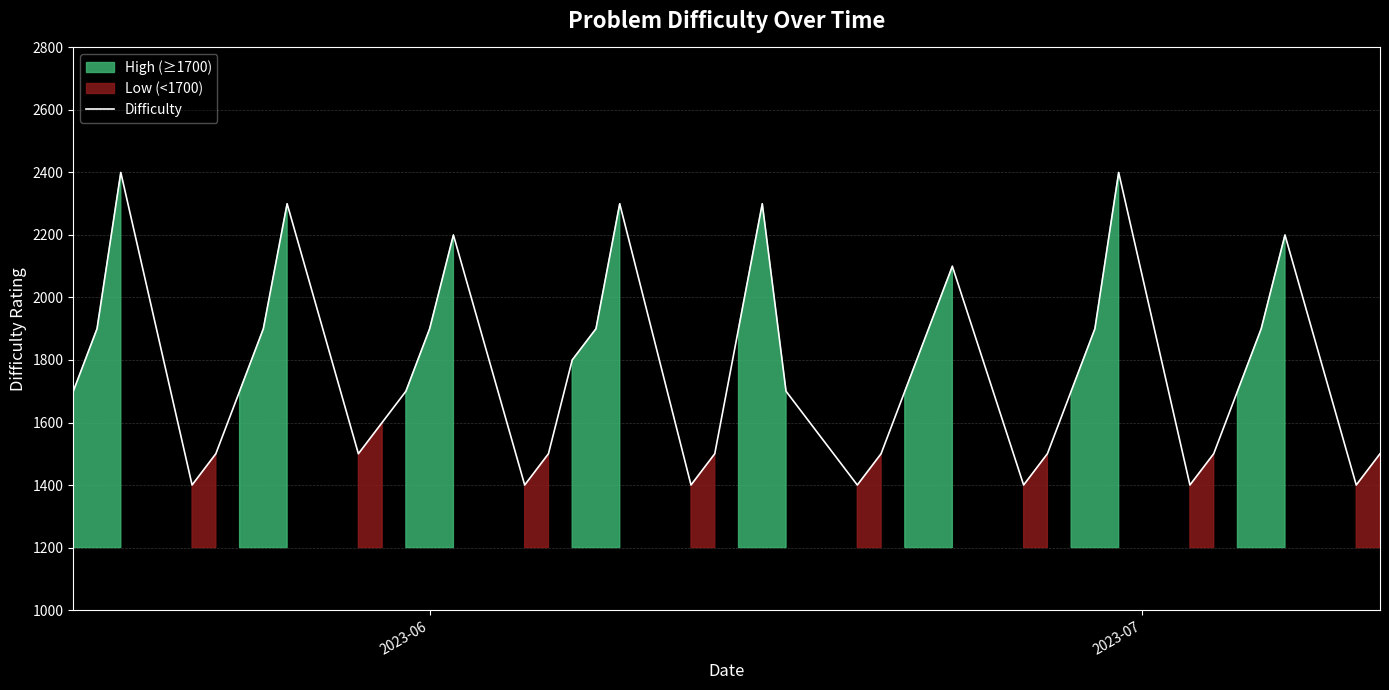

What is the highest value of the Difficulty series?

2400